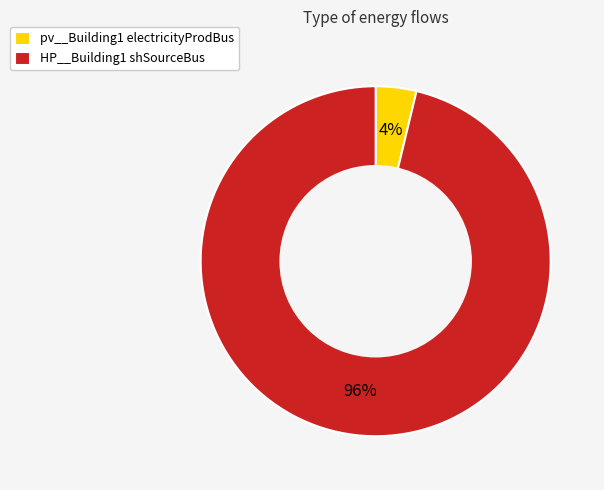

To the nearest percent, what is the difference between the HP__Building1 shSourceBus and pv__Building1 electricityProdBus slice percentages?

92%